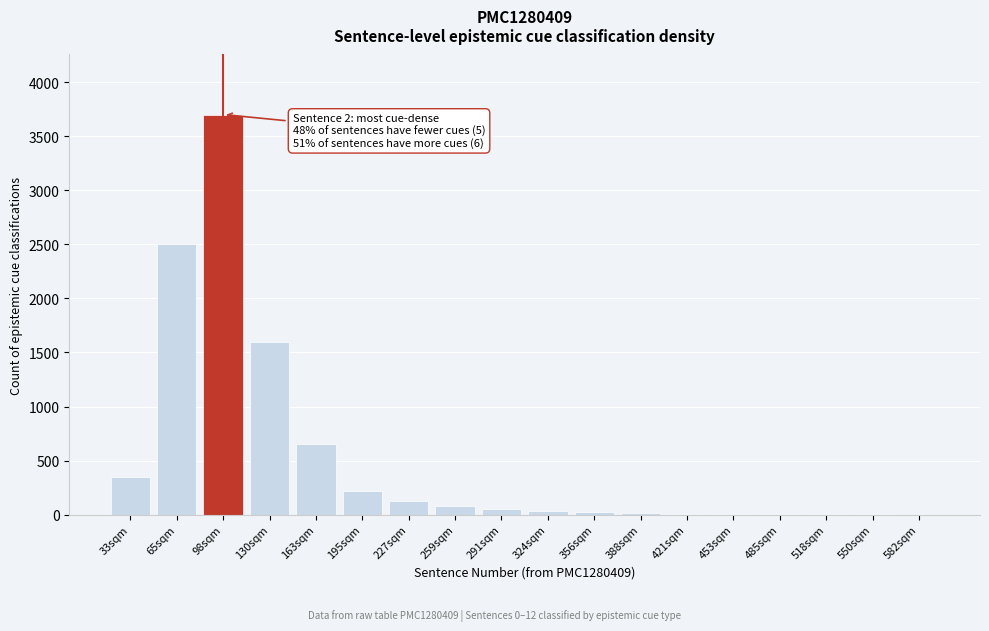

Which has a higher value, 195sqm or 98sqm?

98sqm